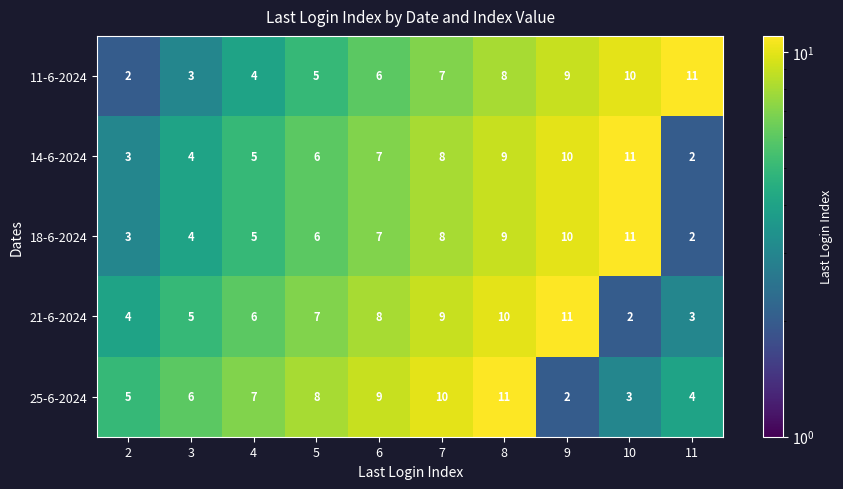

Where is 11-6-2024 nearest to the value 6?

6